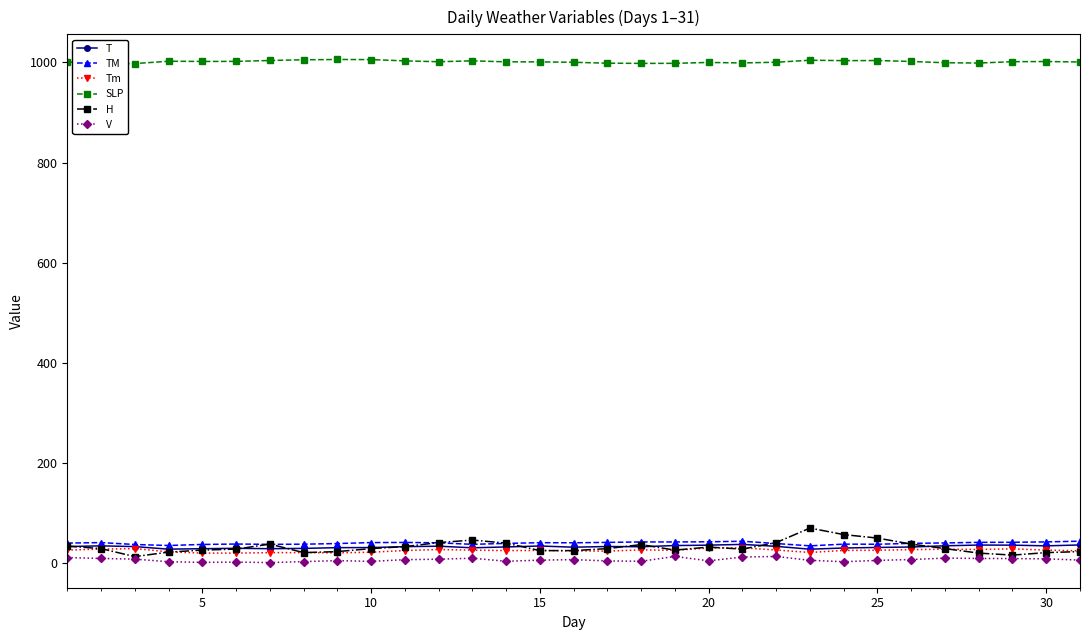

Is the value of T at 30 greater than the value of V at 5?

Yes